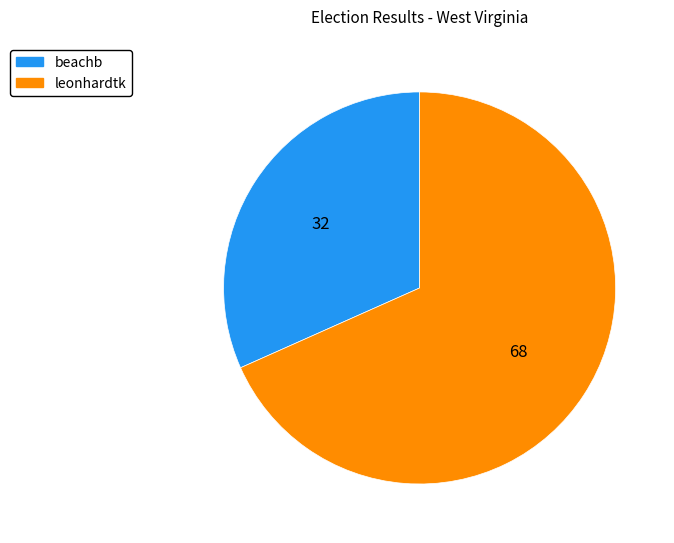

The leonhardtk slice represents 68% of the pie. True or false?

True